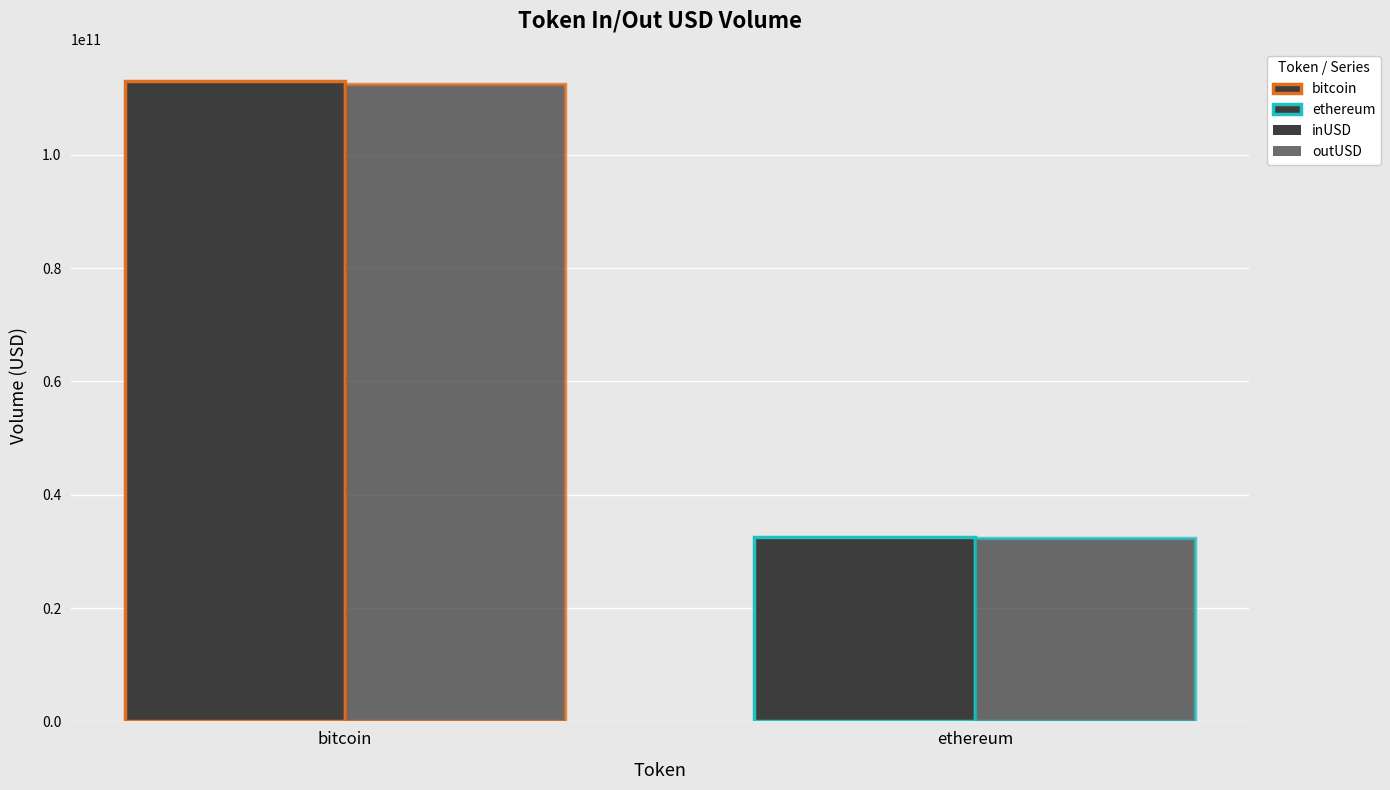

Are the bars horizontal?

No